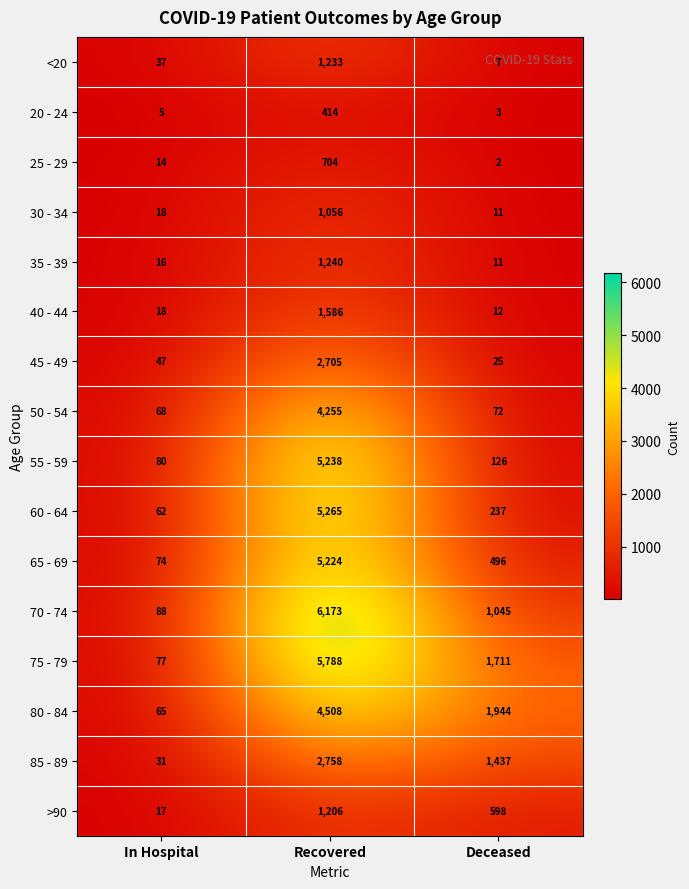

At which category is the sum across all series the highest?

Recovered